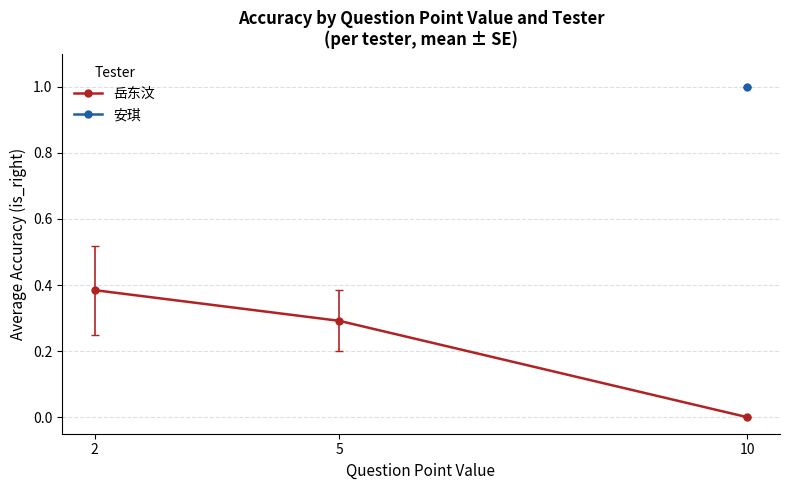

Does the chart have visible grid lines?

Yes